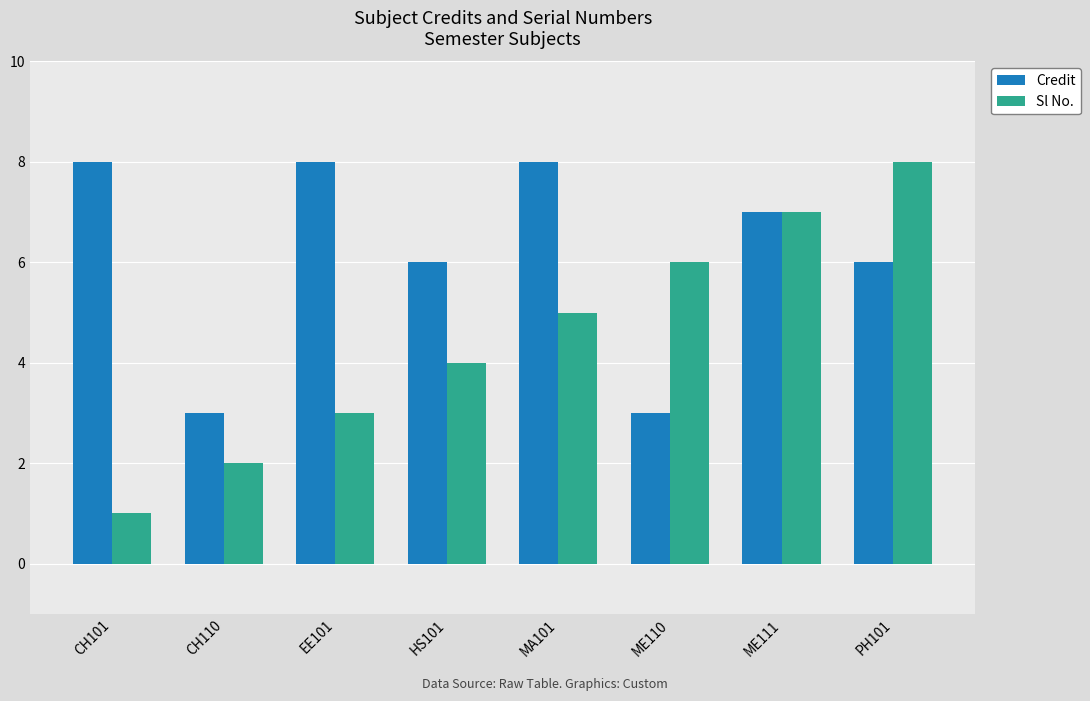

What is the greatest value displayed?

8